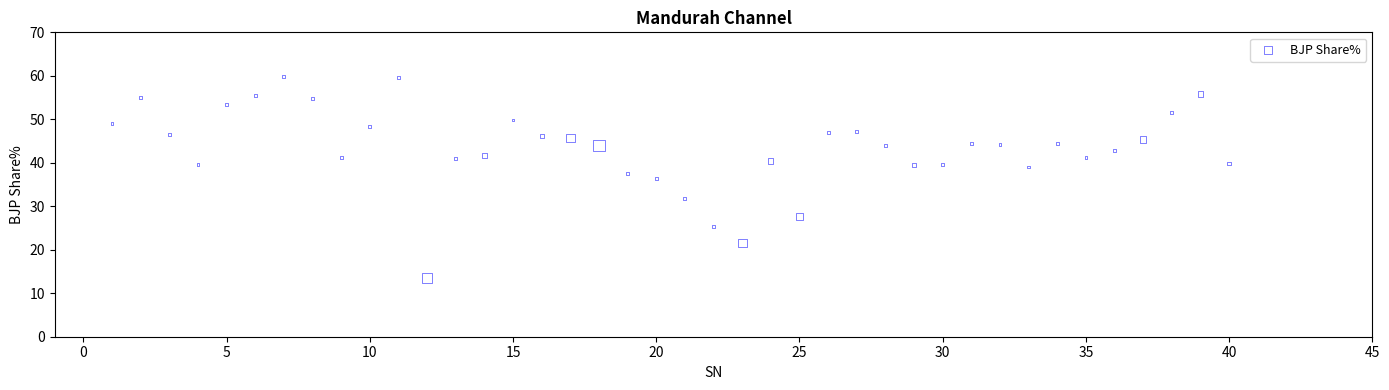

What is the range of Y values (max minus min)?

46.5